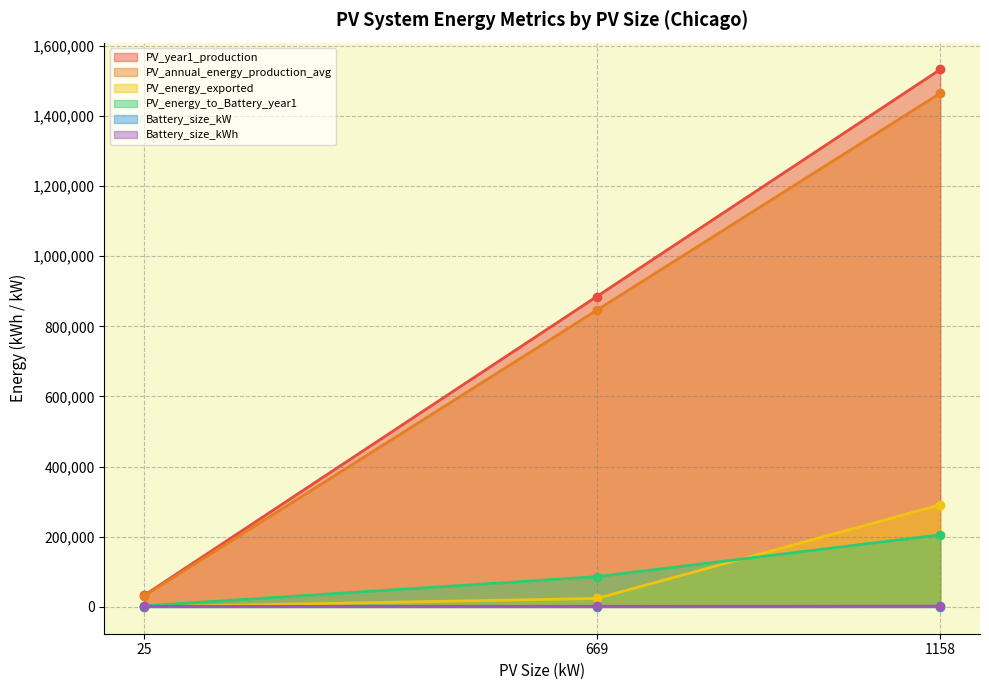

Is it true that PV_year1_production equals 1373618.6 at 669?

False